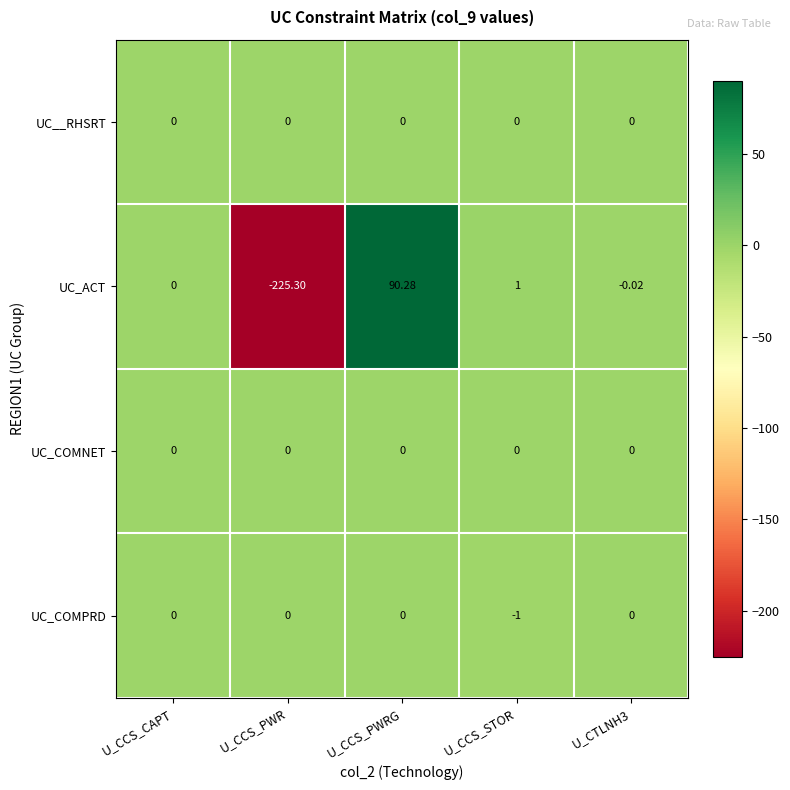

Is the value of UC__RHSRT at U_CTLNH3 greater than the value of UC_ACT at U_CTLNH3?

Yes